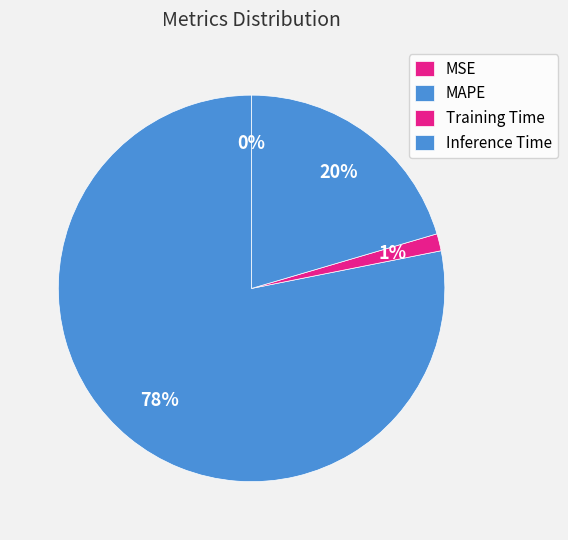

True or false: MAPE accounts for 78% of the total.

True